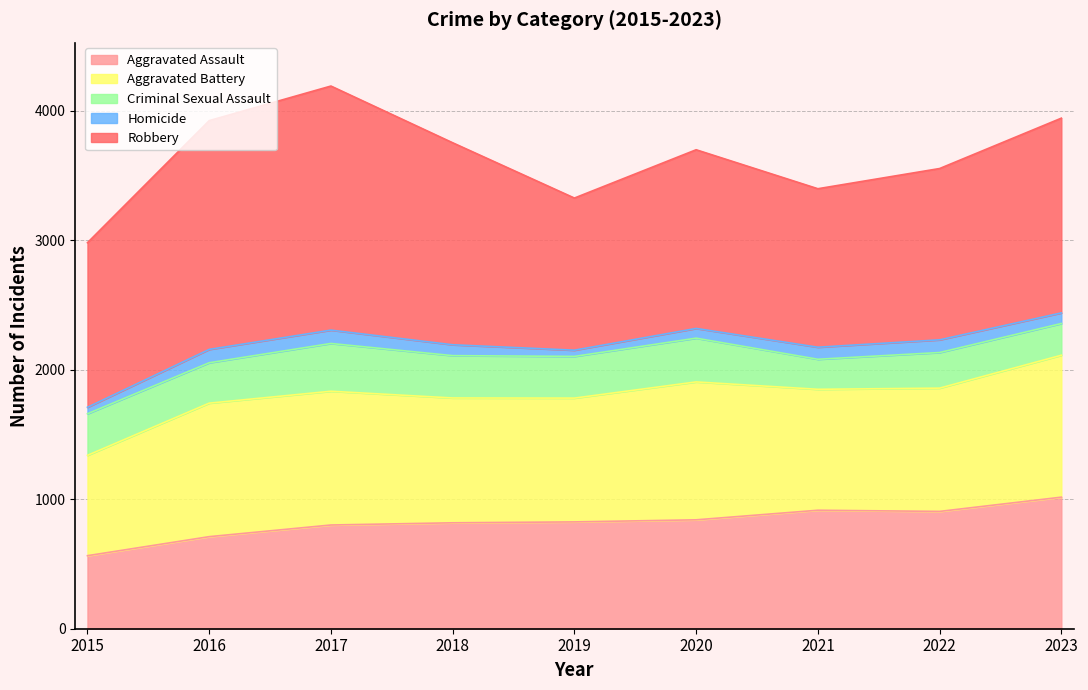

At which category is the sum across all series the highest?

2017